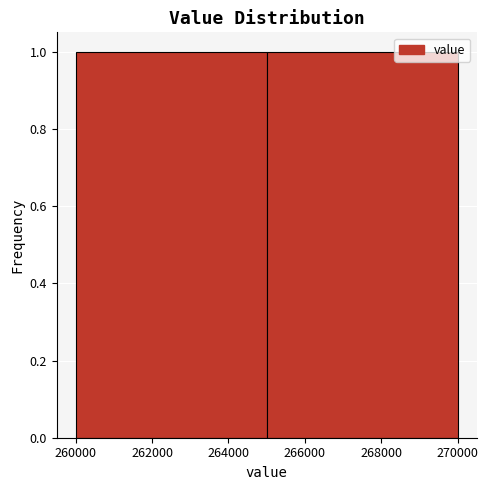

What is the height of the bar covering 265000 to 270000 on the x-axis? The values are not printed on the chart, so give them approximately, as read against the axis.

1